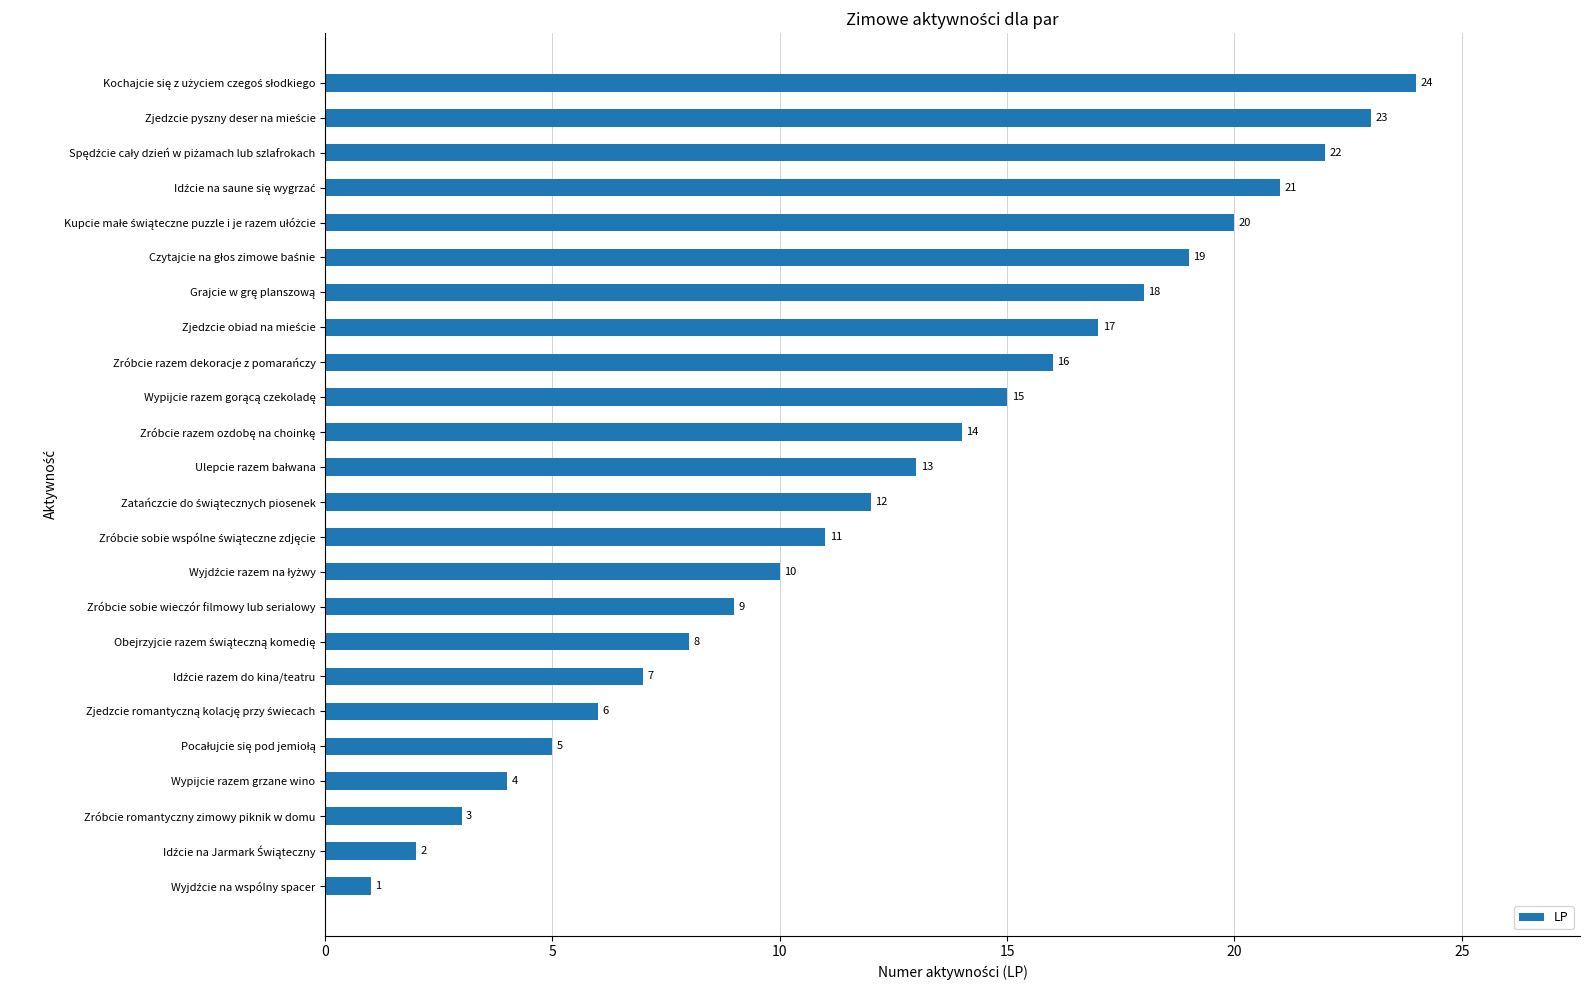

What is the difference between the maximum and minimum values?

23